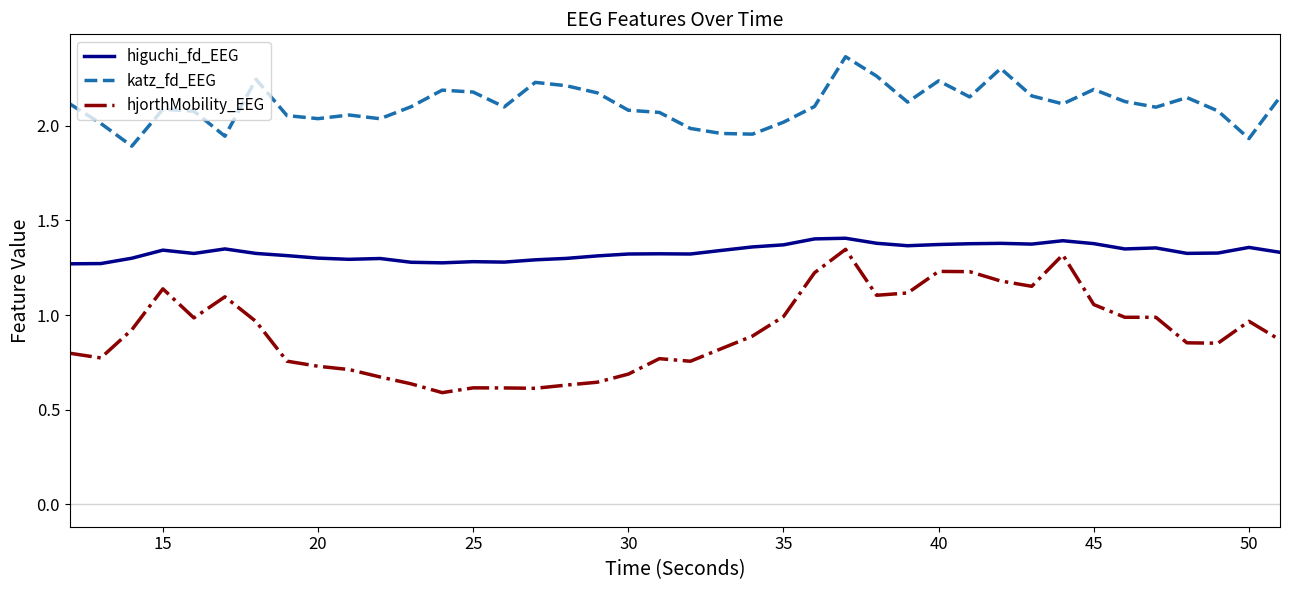

Rank the series by their average value, from highest to lowest.

katz_fd_EEG, higuchi_fd_EEG, hjorthMobility_EEG